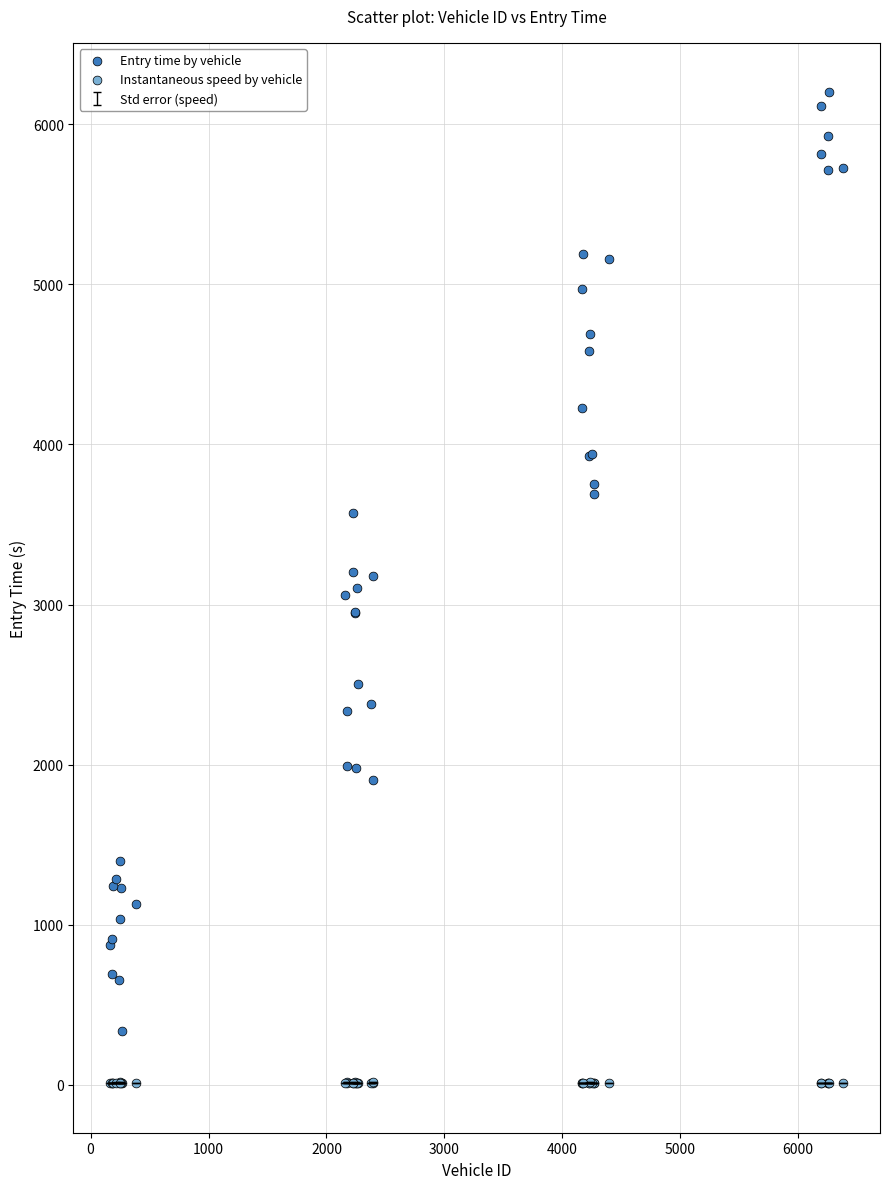

Which series contains the highest Y value?

Entry time by vehicle